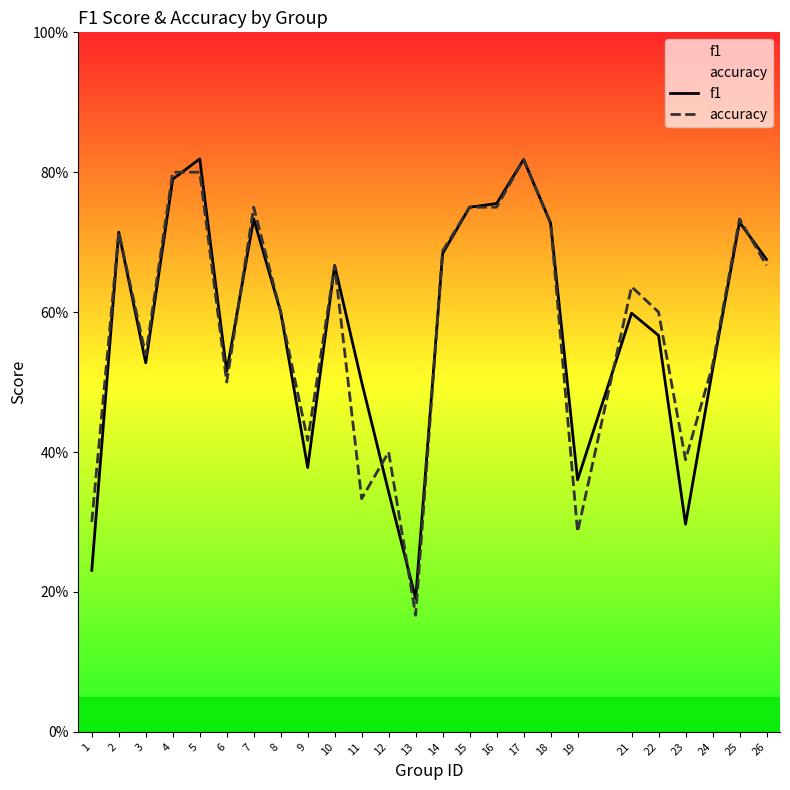

Reading left to right, what are all the values shown in this chart?

f1: 0.2	0.7	0.5	0.8	0.8	0.5	0.7	0.6	0.4	0.7	0.5	0.3	0.2	0.7	0.8	0.8	0.8	0.7	0.4	0.6	0.6	0.3	0.5	0.7	0.7
accuracy: 0.3	0.7	0.5	0.8	0.8	0.5	0.8	0.6	0.4	0.7	0.3	0.4	0.2	0.7	0.8	0.8	0.8	0.7	0.3	0.6	0.6	0.4	0.5	0.7	0.7